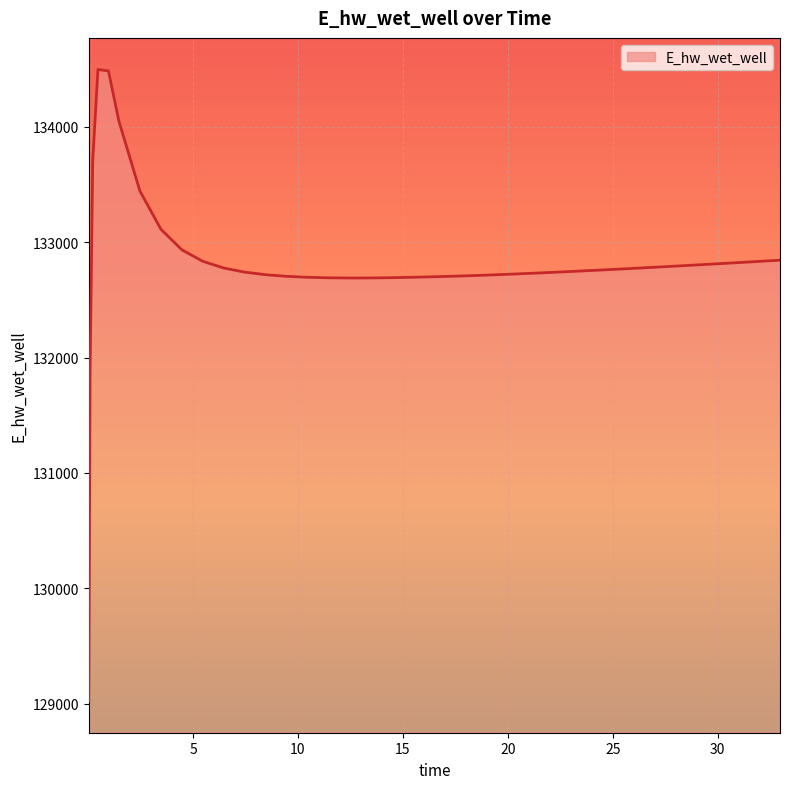

Count the number of categories in the chart.

40